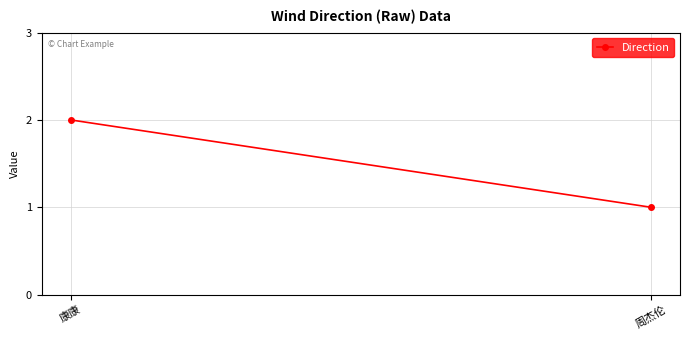

List the labels in order of value, largest first.

康康, 周杰伦